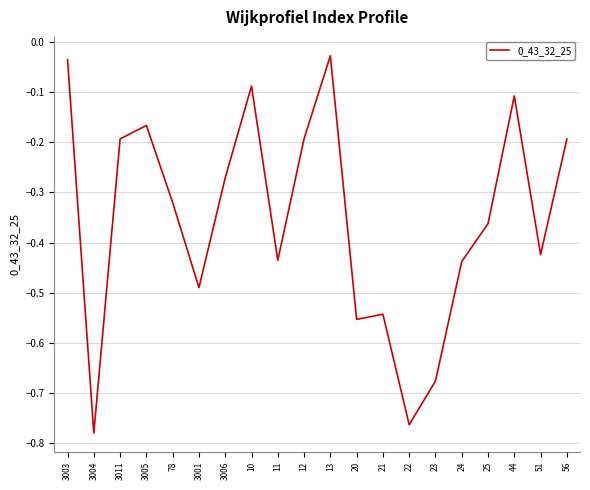

Is it true that the value at 3005 is -0.1?

False